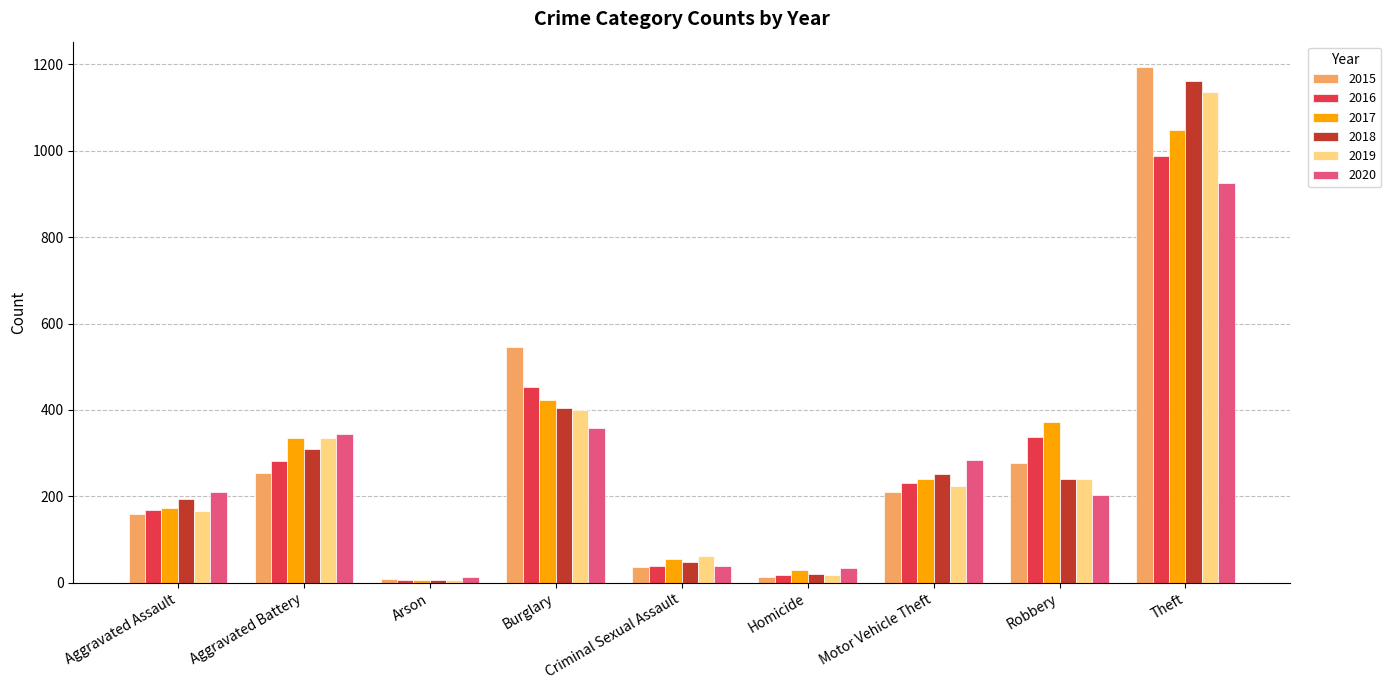

Is it true that 2019 equals 225 at Motor Vehicle Theft?

True